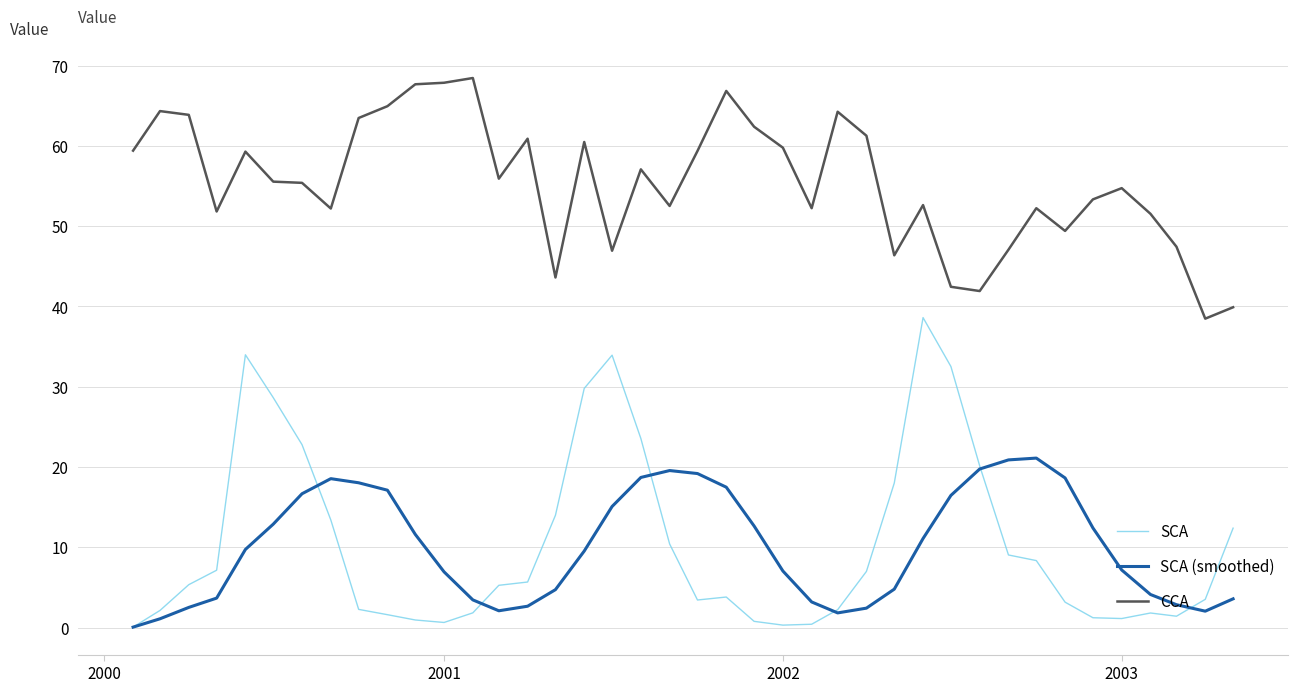

What is the difference between the second highest and minimum values in the SCA series?

33.9